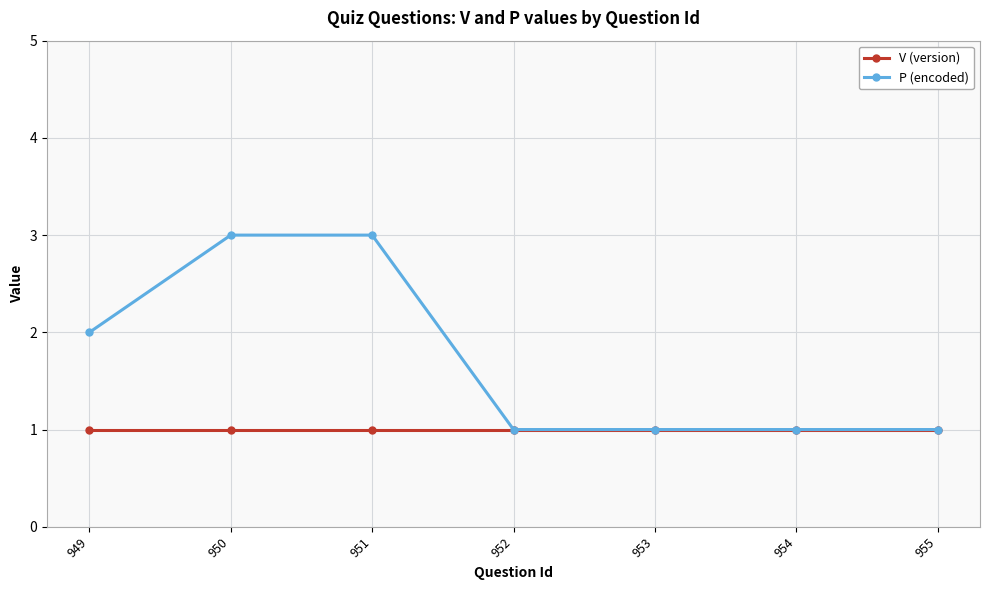

At 951, list the series in order from largest to smallest.

P (encoded), V (version)